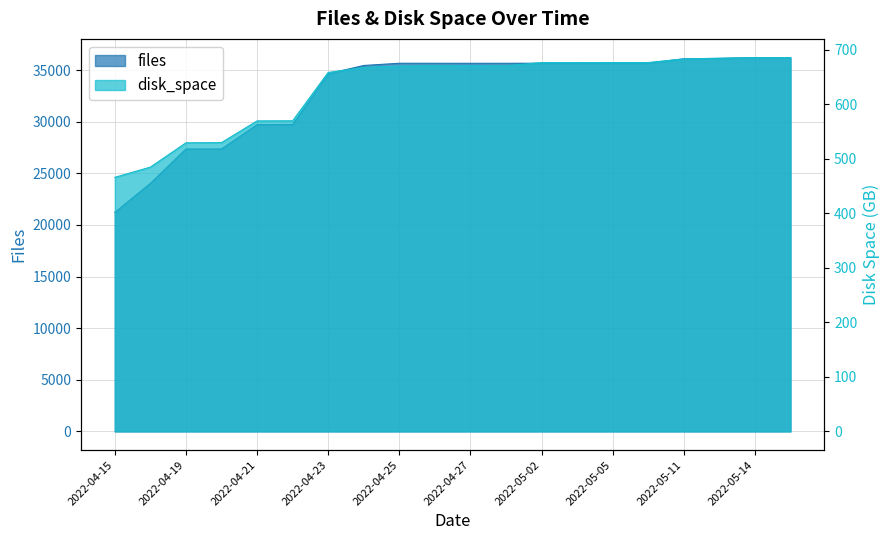

Where is the first local minimum for disk_space?

2022-04-28